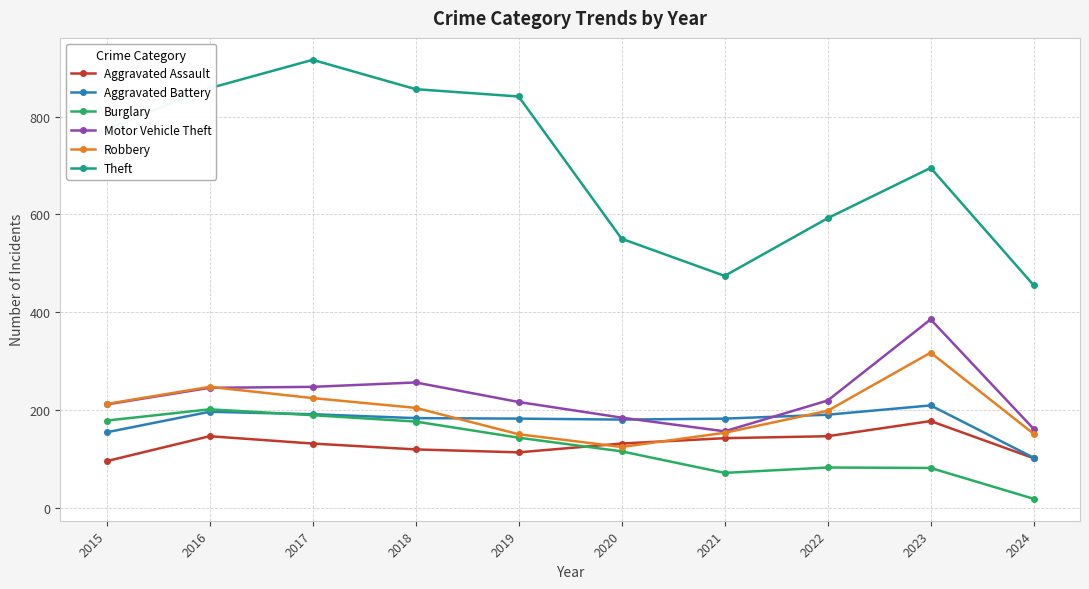

What are all the series names shown in the legend?

Aggravated Assault, Aggravated Battery, Burglary, Motor Vehicle Theft, Robbery, Theft